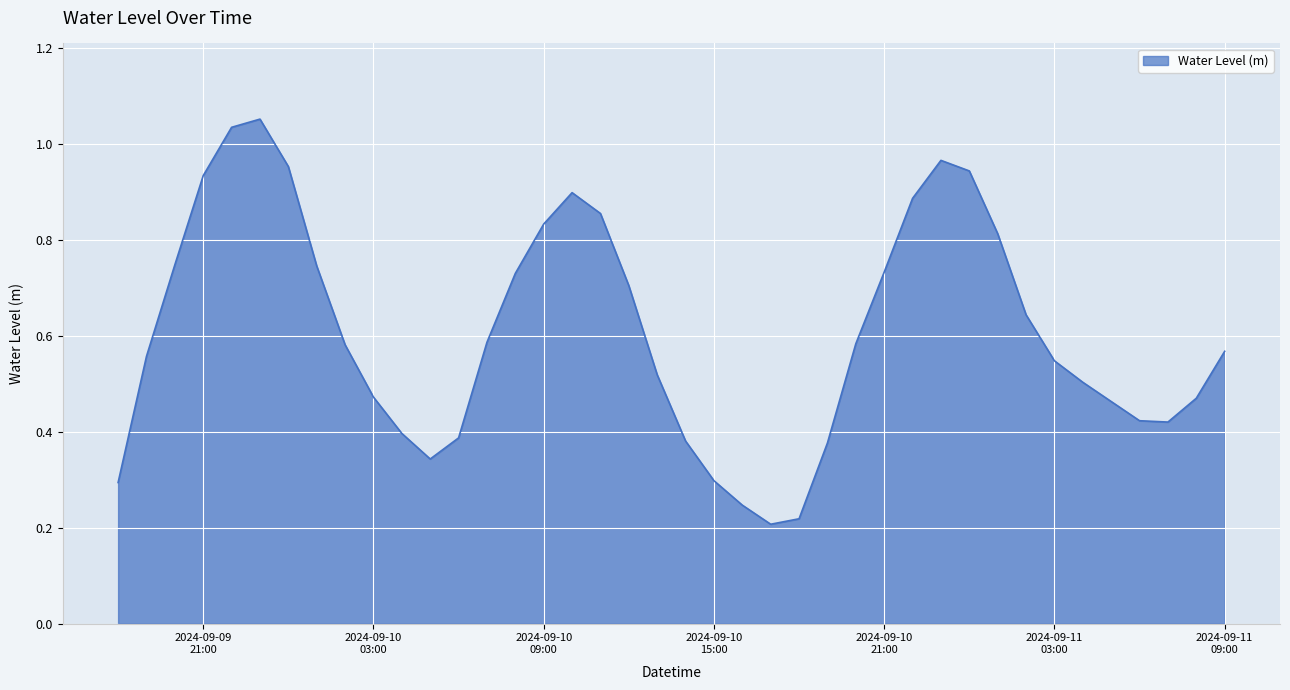

How many points are lower than both their immediate neighbors (excluding endpoints)?

3